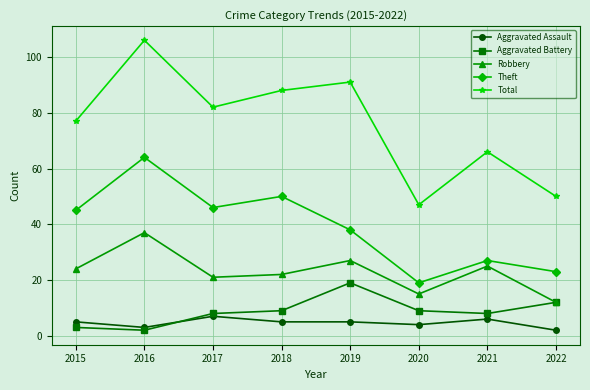

Reading right to left, transcribe all the data shown in this chart.

Aggravated Assault: 2022=2	2021=6	2020=4	2019=5	2018=5	2017=7	2016=3	2015=5
Aggravated Battery: 2022=12	2021=8	2020=9	2019=19	2018=9	2017=8	2016=2	2015=3
Robbery: 2022=12	2021=25	2020=15	2019=27	2018=22	2017=21	2016=37	2015=24
Theft: 2022=23	2021=27	2020=19	2019=38	2018=50	2017=46	2016=64	2015=45
Total: 2022=50	2021=66	2020=47	2019=91	2018=88	2017=82	2016=106	2015=77